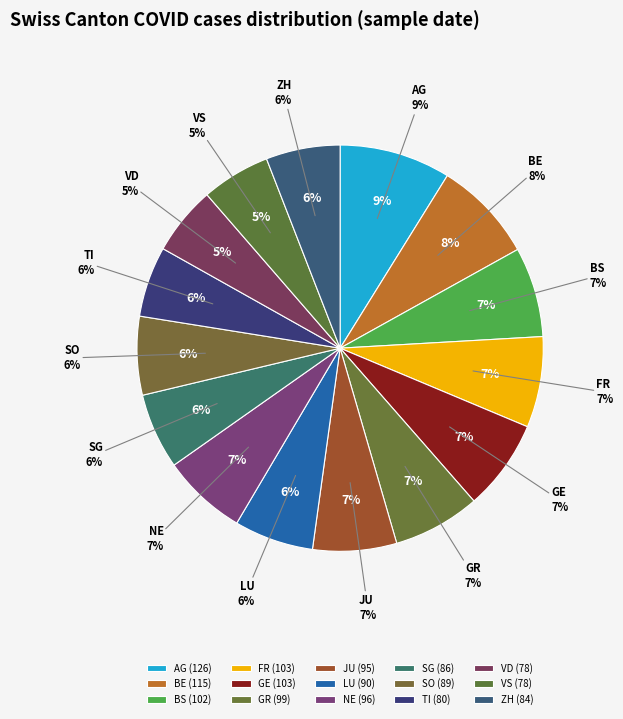

To the nearest percent, what is the difference between the largest and smallest slice percentages?

3%